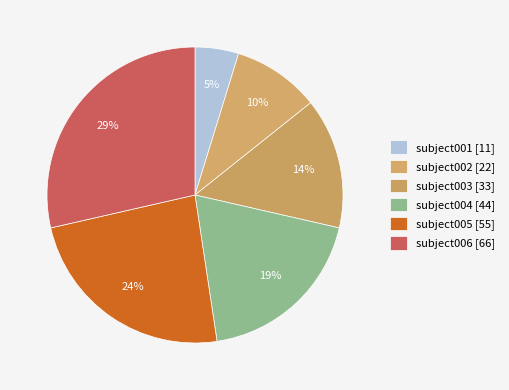

Is subject002 the majority of the pie?

No